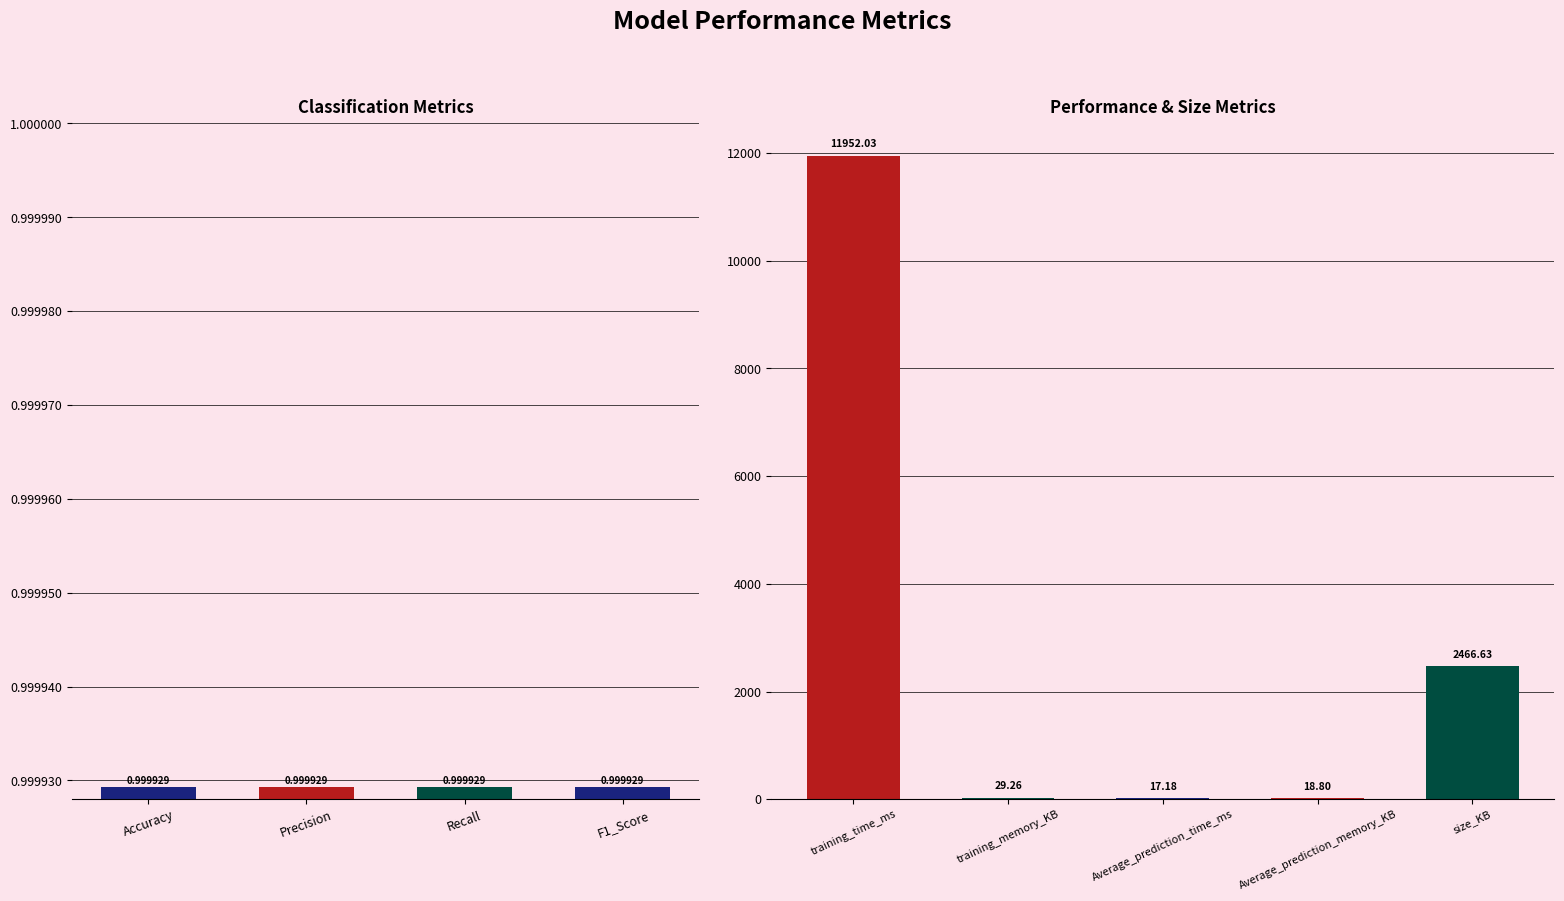

Which has a higher value, Average_prediction_time_ms or training_time_ms?

training_time_ms